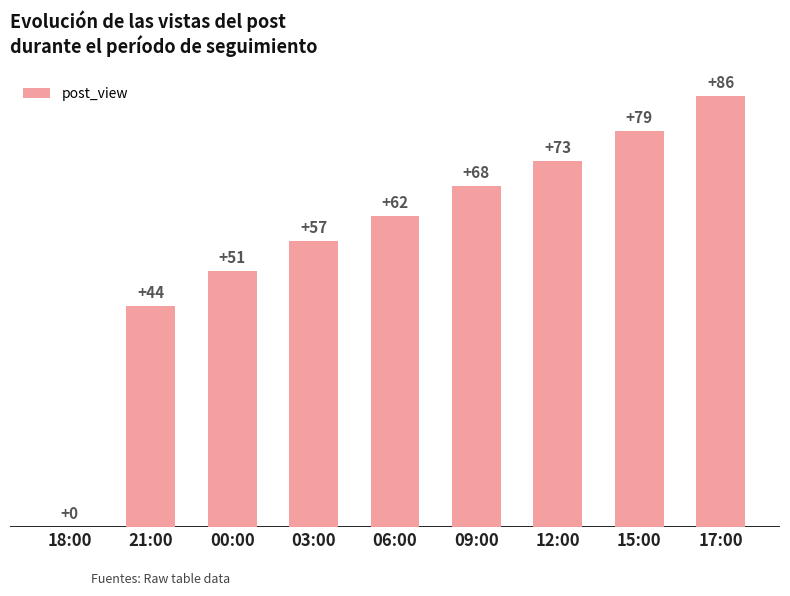

Reading left to right, transcribe all the data shown in this chart.

0	44	51	57	62	68	73	79	86